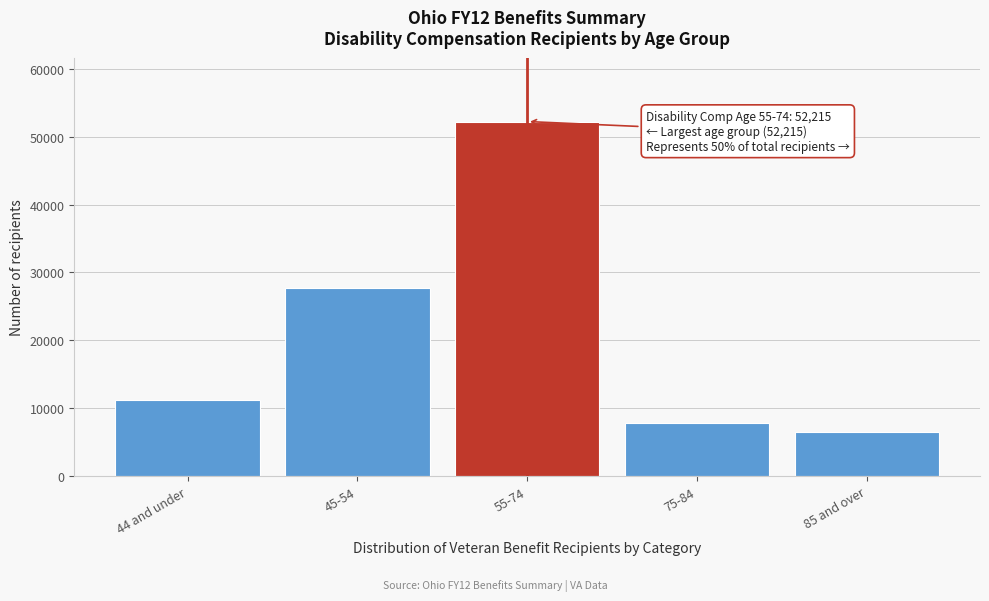

Reading left to right, list all the values displayed in this chart.

44 and under=11193	45-54=27701	55-74=52215	75-84=7793	85 and over=6530